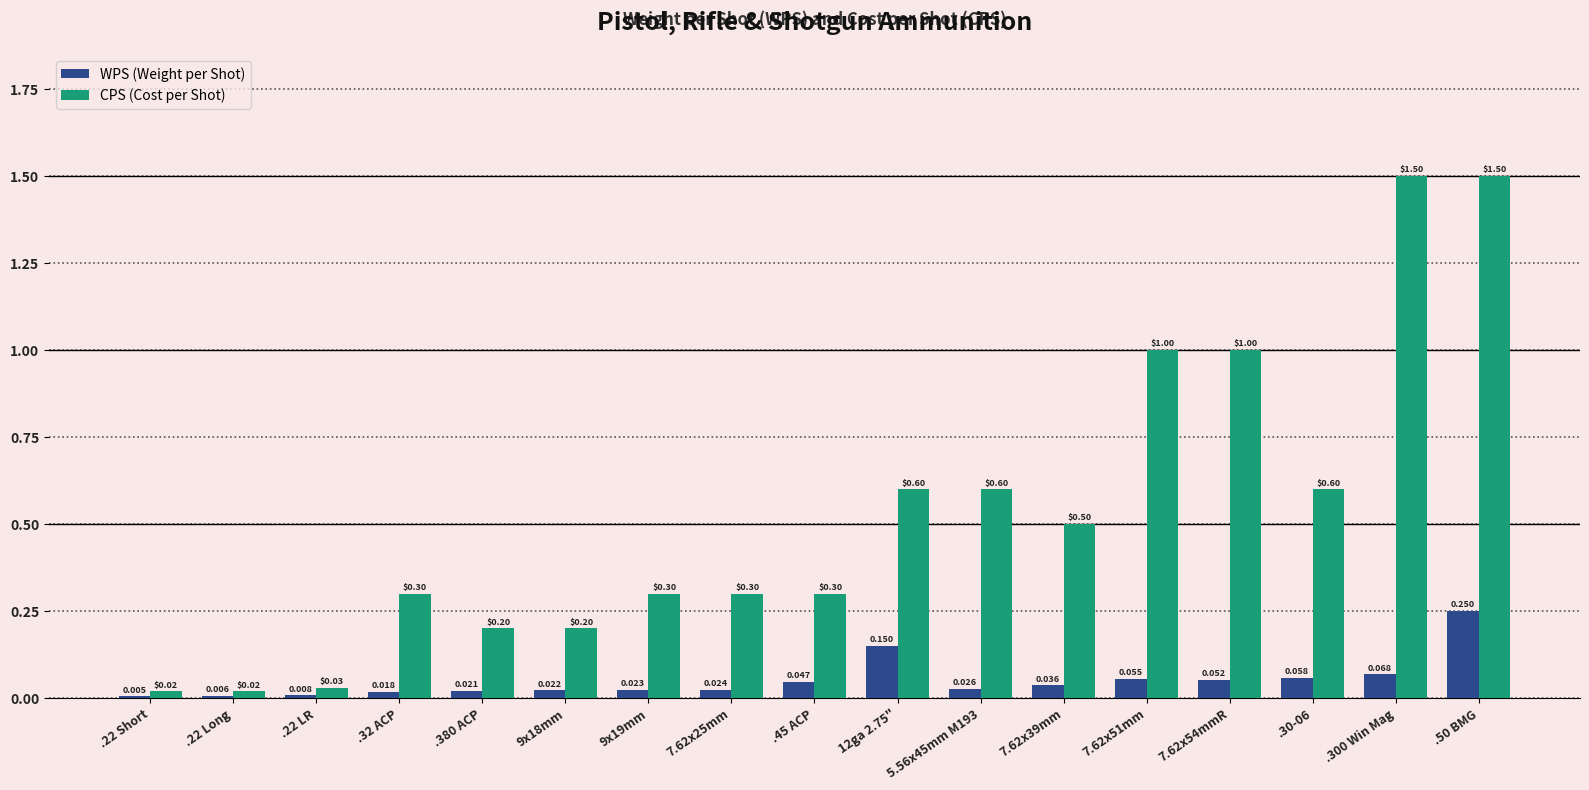

Is the value of CPS (Cost per Shot) at .22 Long greater than the value of WPS (Weight per Shot) at 7.62x25mm?

No